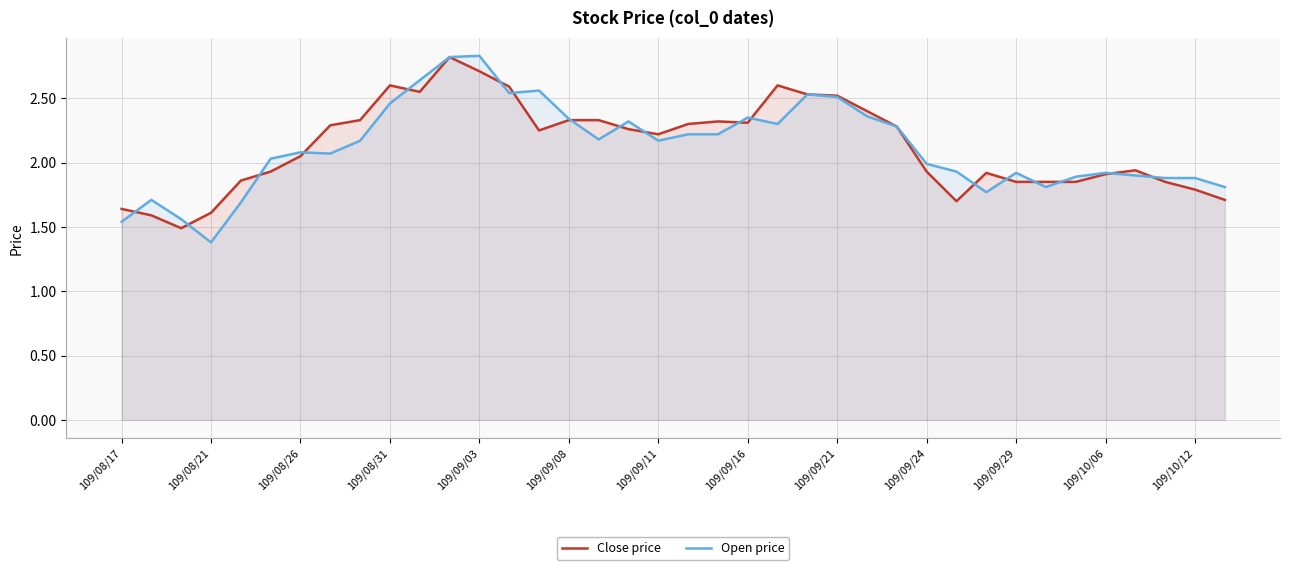

How many lines are shown in the chart?

2